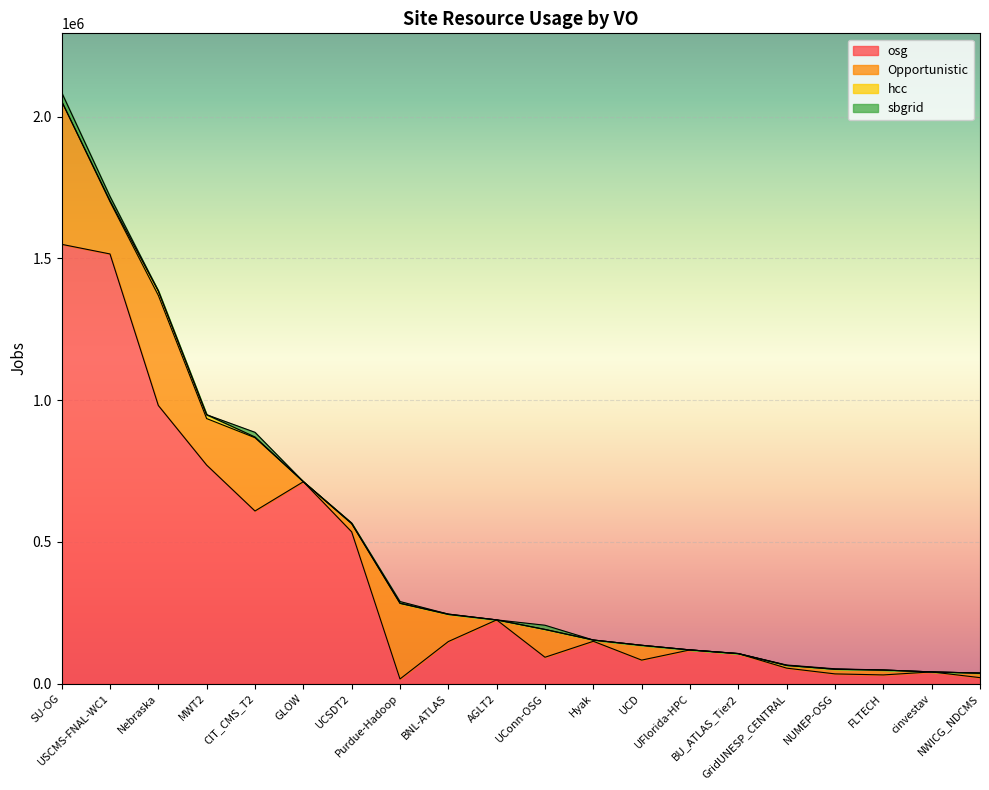

Rank the categories by hcc value from highest to lowest.

Nebraska, MWT2, USCMS-FNAL-WC1, CIT_CMS_T2, BNL-ATLAS, UCSDT2, Purdue-Hadoop, UConn-OSG, SU-OG, GLOW, BU_ATLAS_Tier2, GridUNESP_CENTRAL, AGLT2, Hyak, UCD, UFlorida-HPC, NUMEP-OSG, FLTECH, cinvestav, NWICG_NDCMS